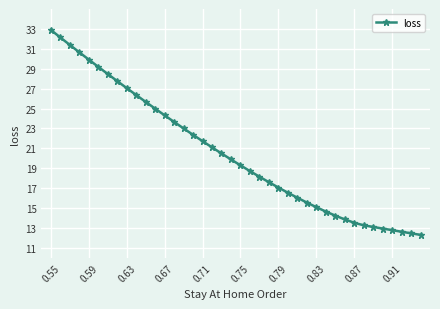

What is the average value?

20.6